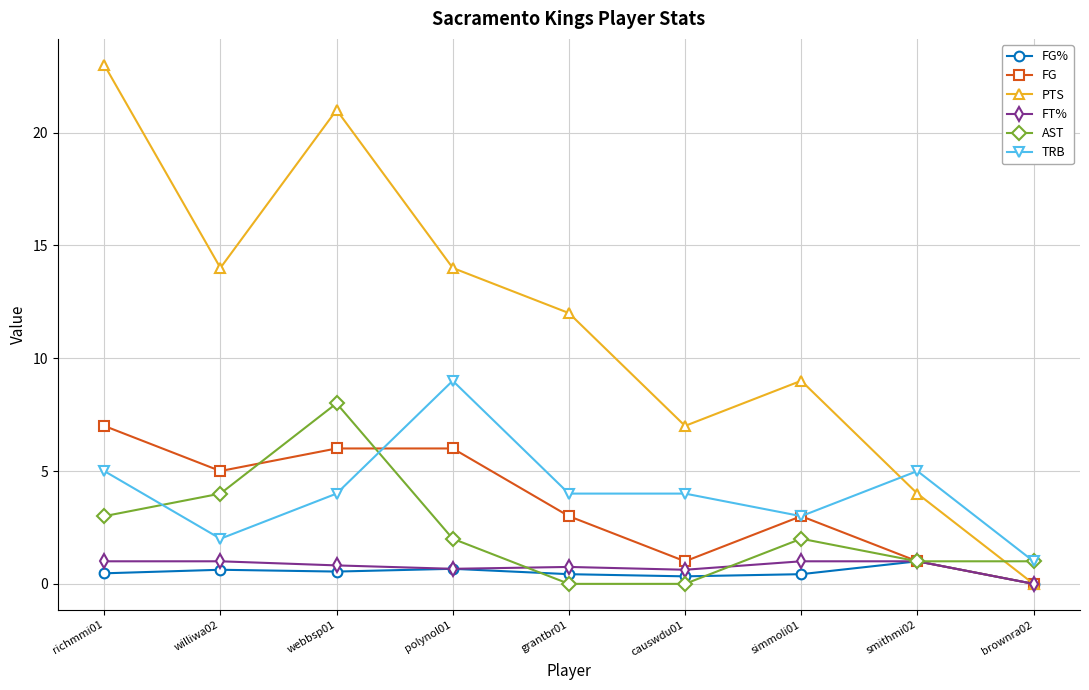

What is the label of the 2nd point from the left?

williwa02